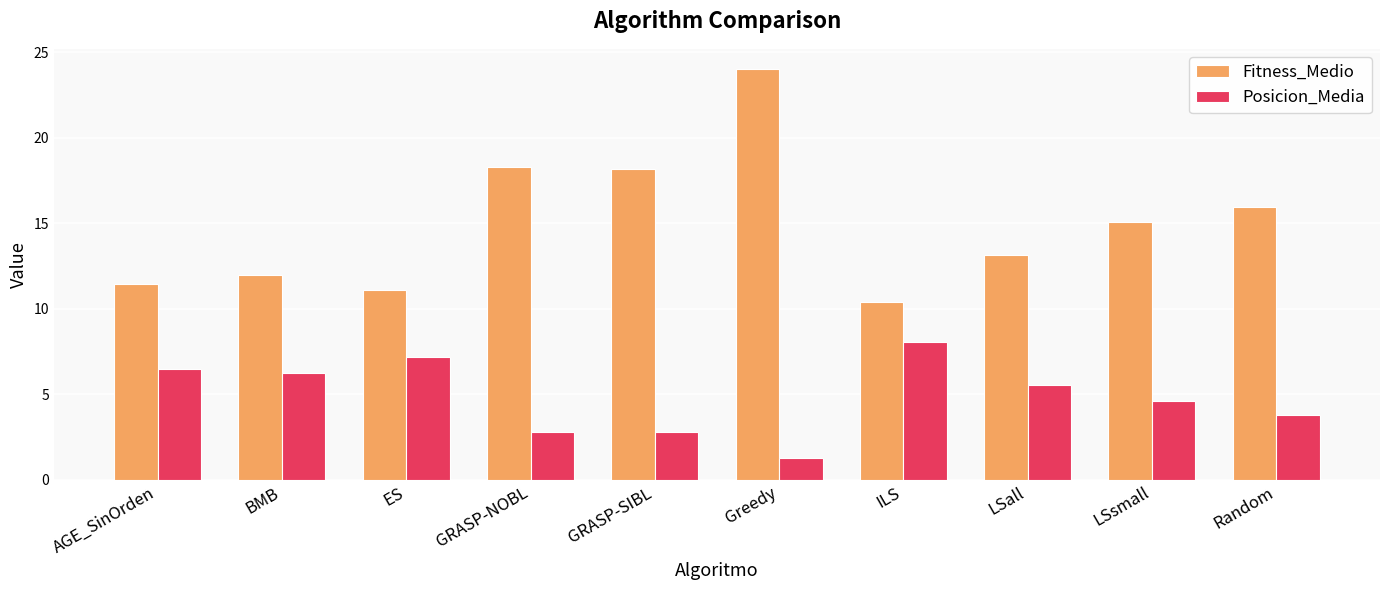

What is the greatest value displayed?

24.0